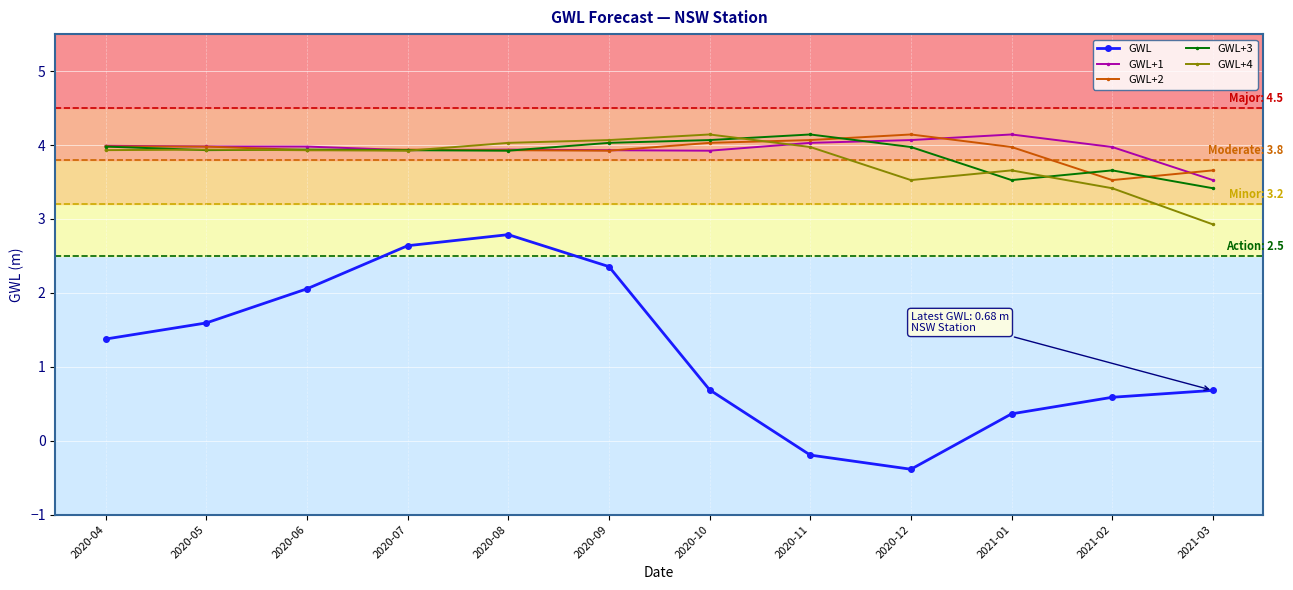

What is the value of the GWL+2 point at the 6th from the left?

3.9